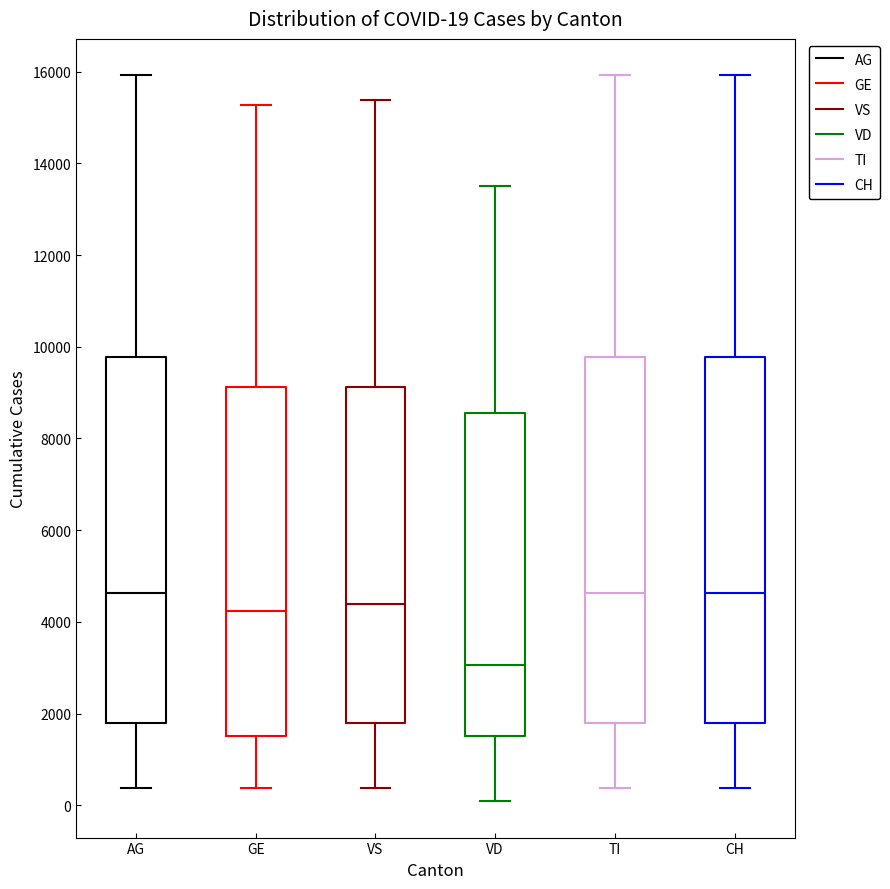

Which box has the lowest median line?

VD